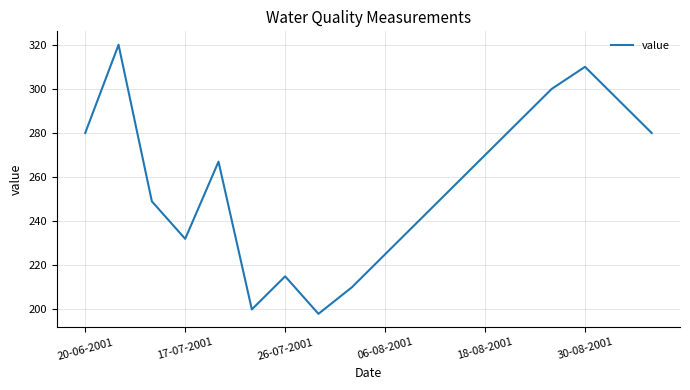

What is the minimum value shown in the chart?

198